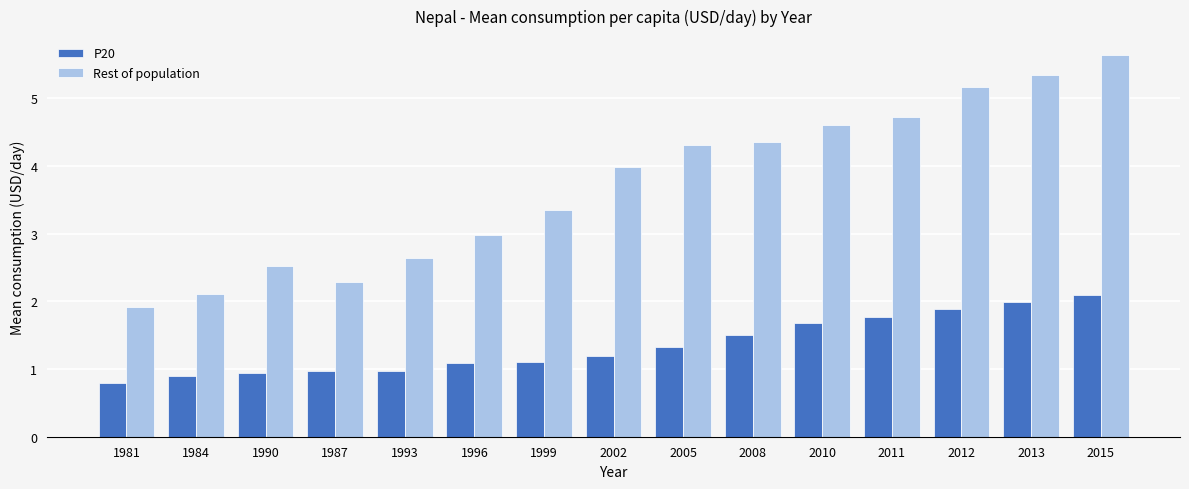

What is the label of the 4th bar from the right?

2011